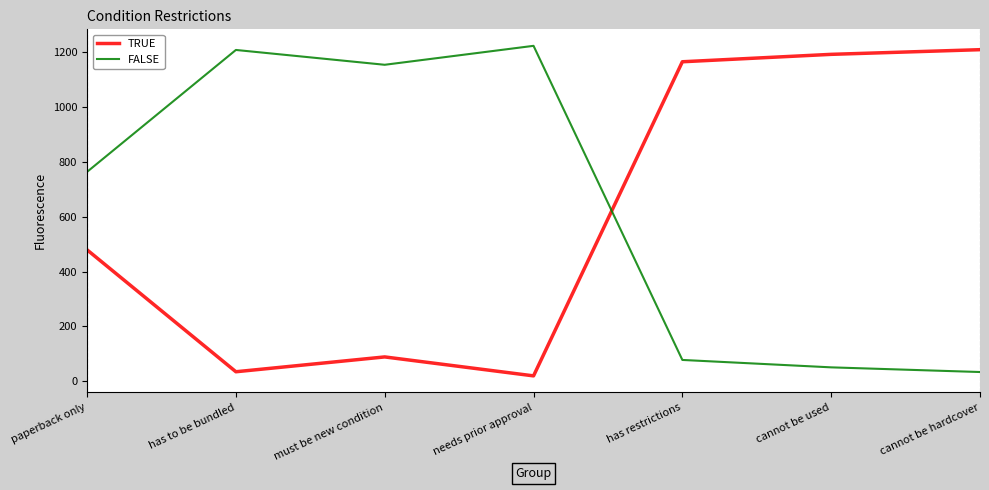

Read the FALSE value at has restrictions.

78